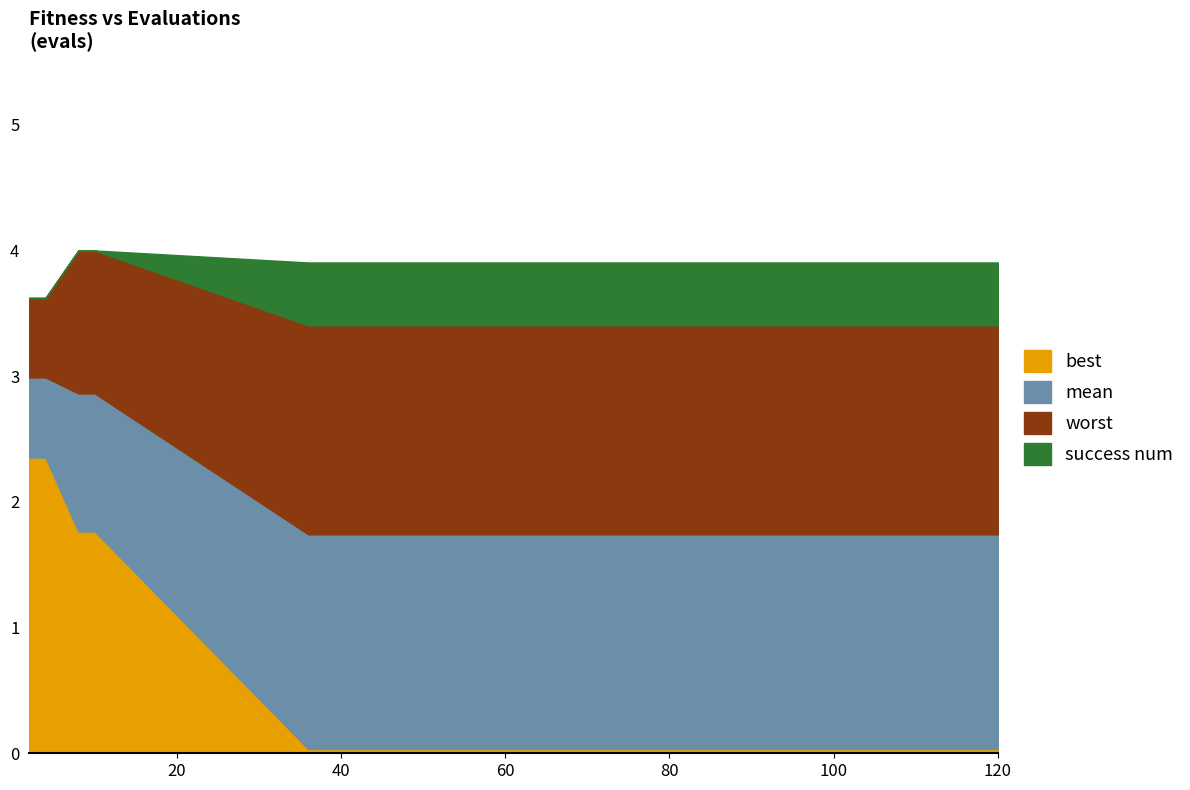

The value of best at 2 is 0.6. True or false?

False